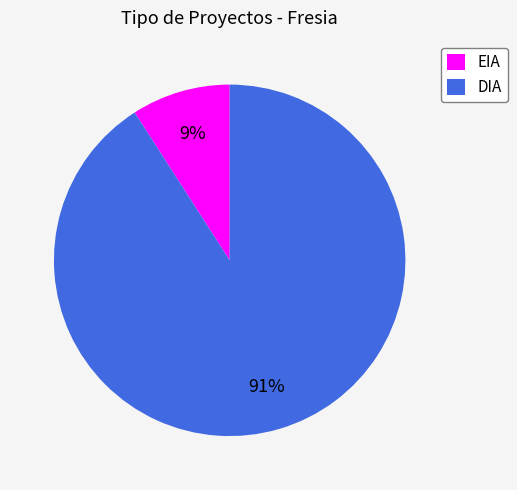

Rank the categories by value from lowest to highest.

EIA, DIA